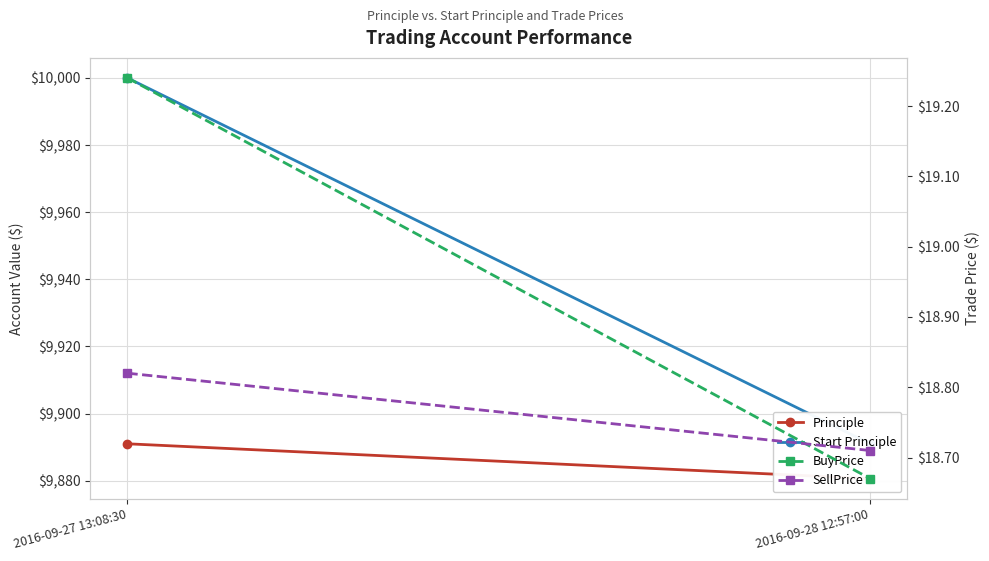

What is the total value across all series at 2016-09-27 13:08:30?

19929.1